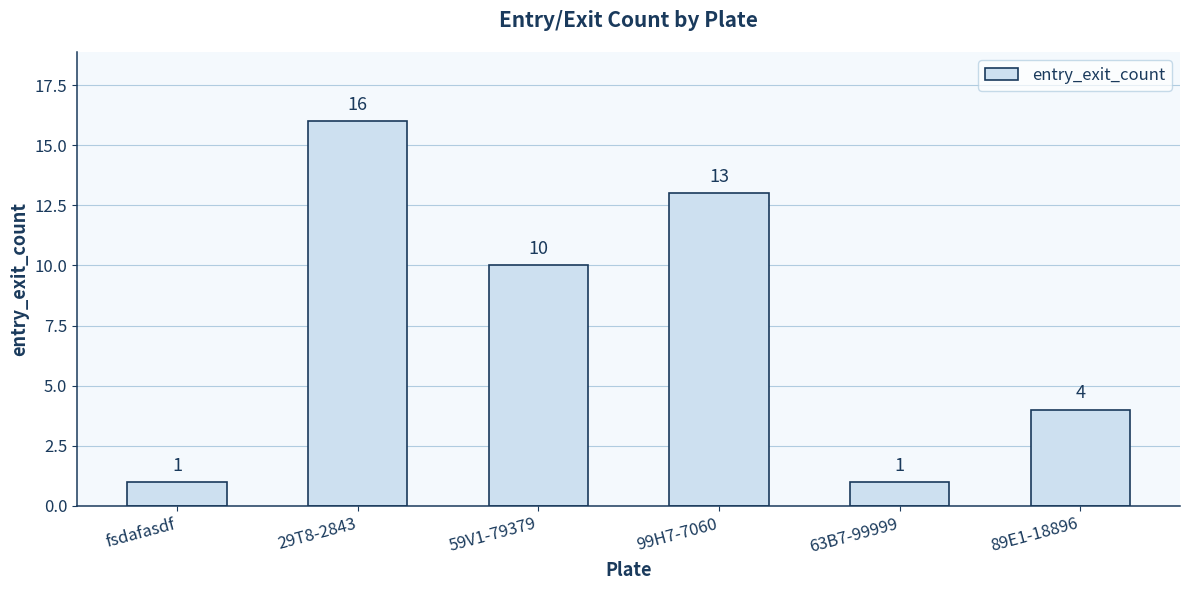

How many values are between 1 and 13?

5